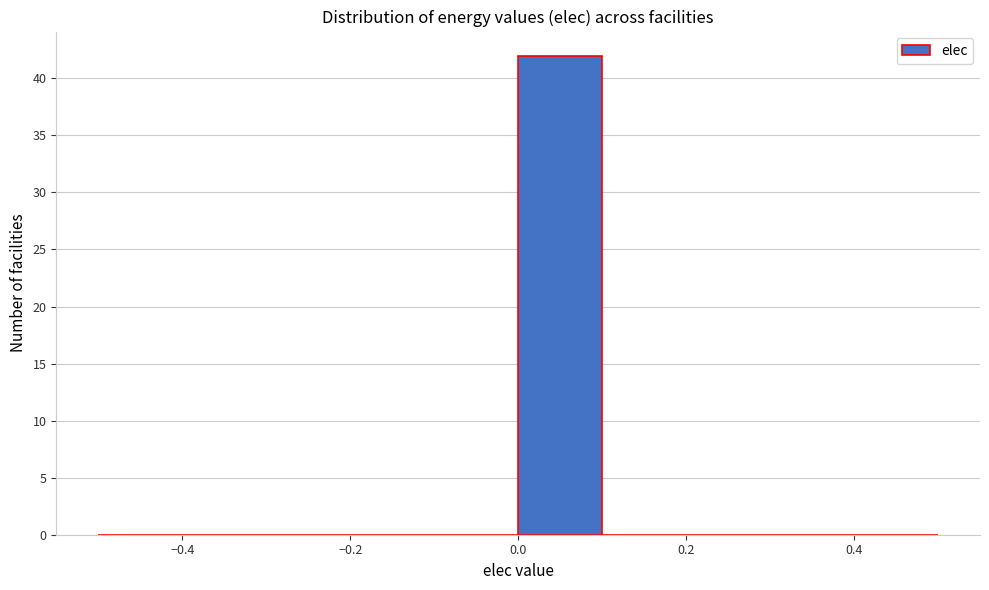

How tall is the bar that spans 0.0 to 0.1 on the x-axis? The values are not printed on the chart, so give them approximately, as read against the axis.

42